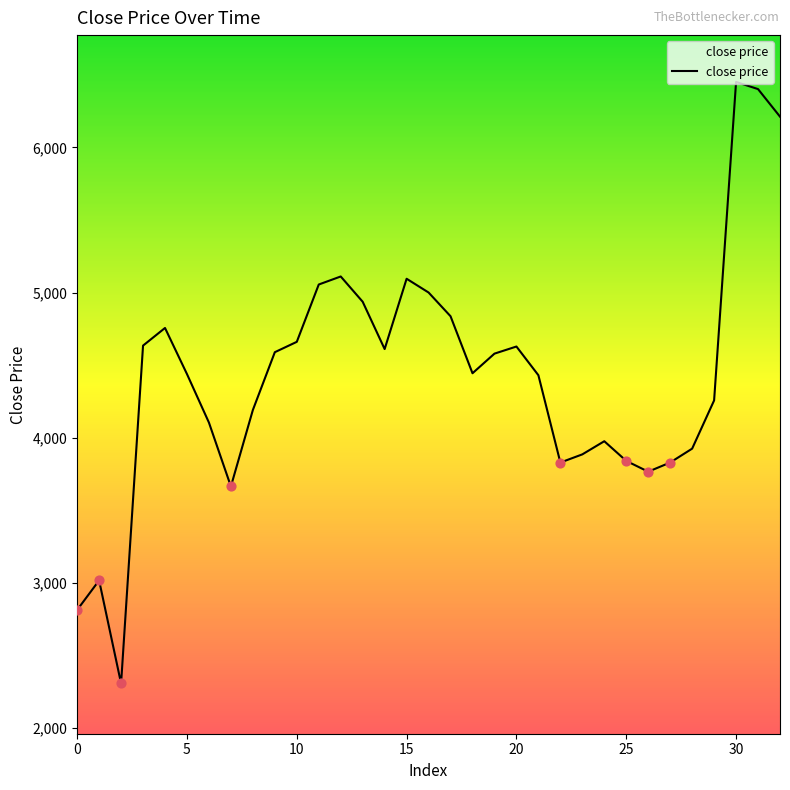

What is the greatest value displayed?

6451.0